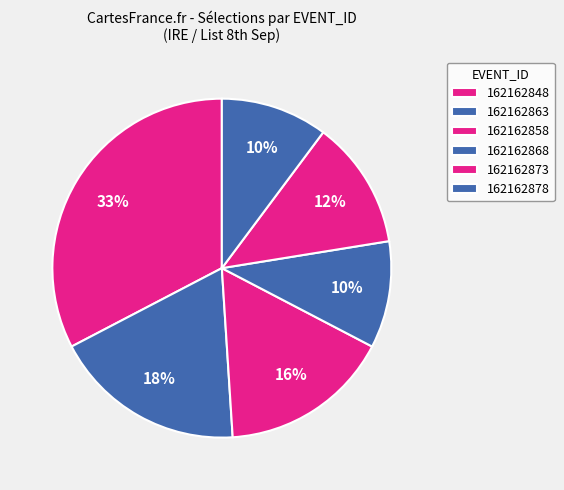

Does any single category account for the majority?

No